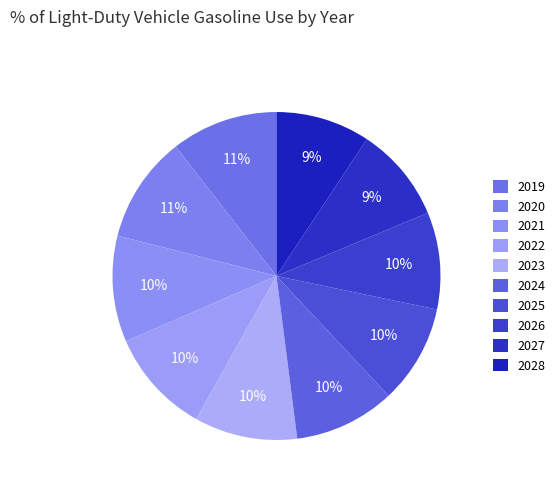

How many segments does this pie chart have?

10